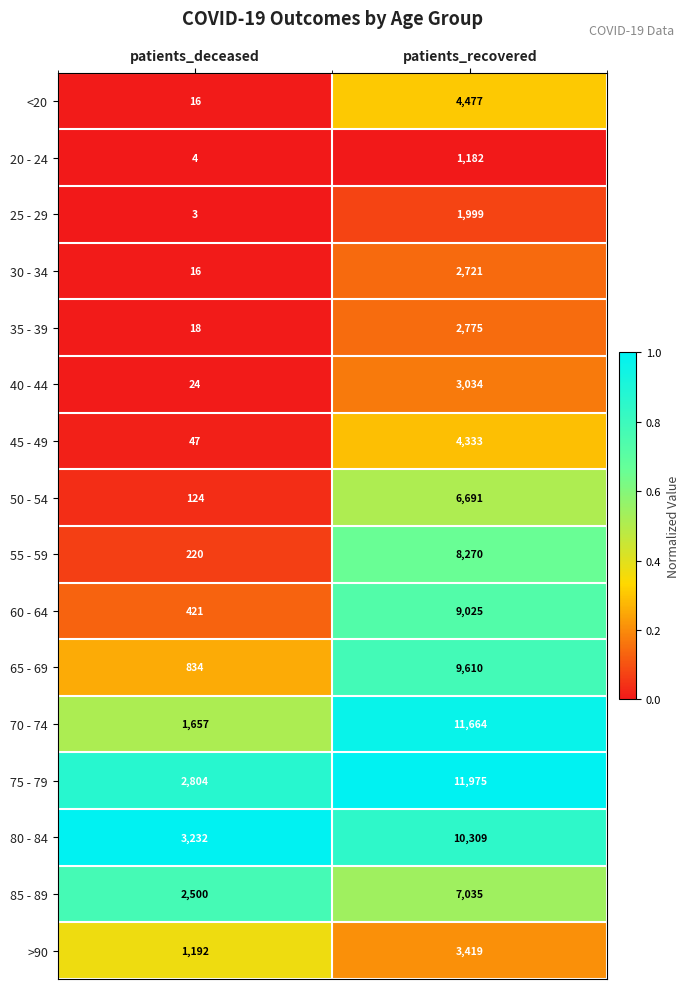

What is the maximum value shown in the chart?

11975